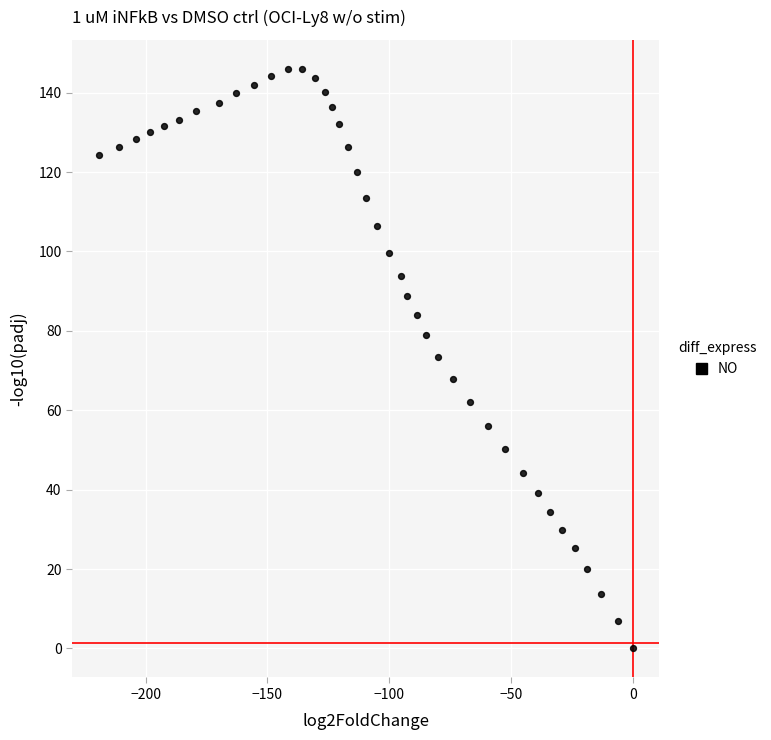

What is the range of X values (max minus min)?

219.3